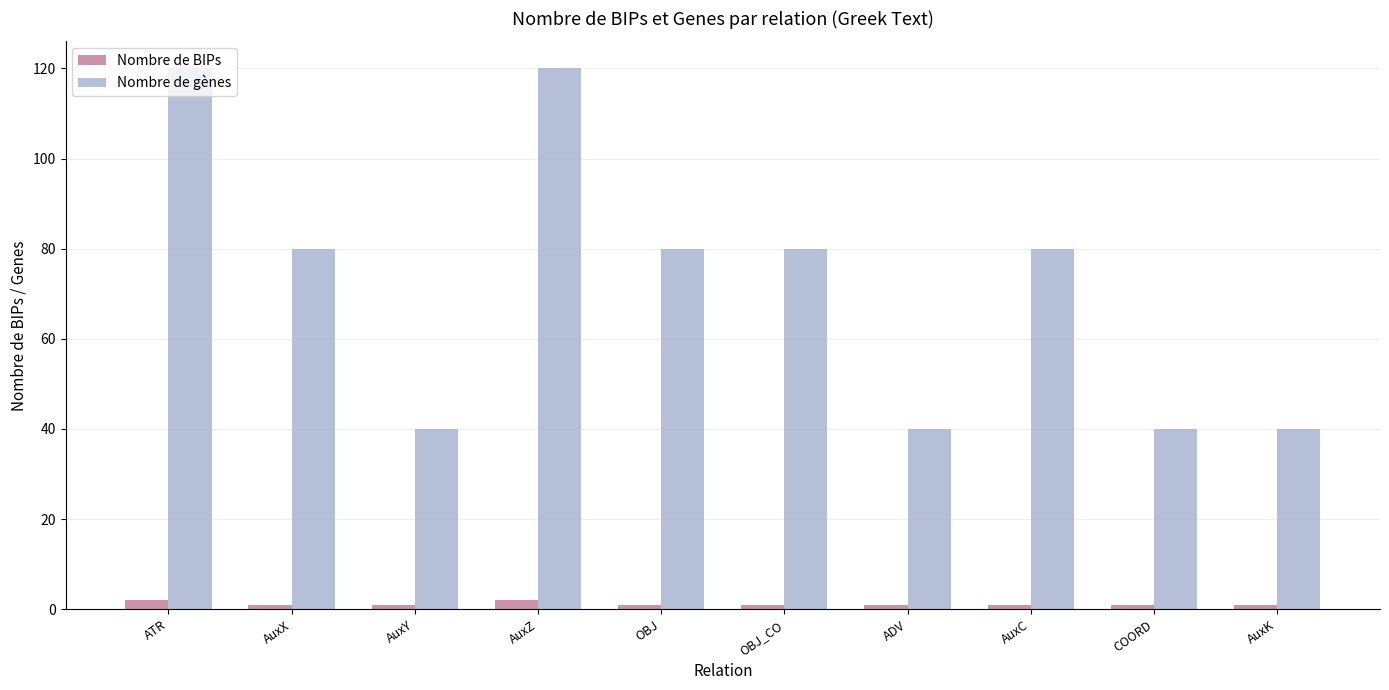

At how many categories does at least one series exceed 19?

10